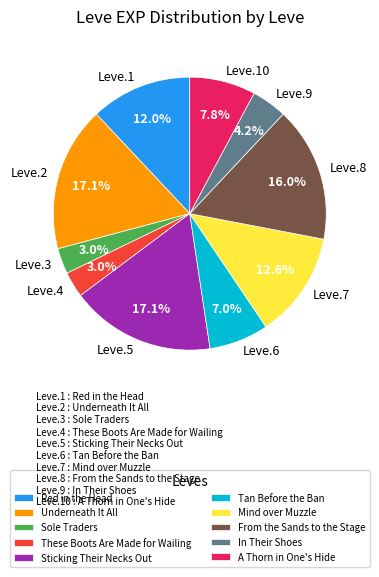

Do From the Sands to the Stage and Sticking Their Necks Out together represent more than half of the pie?

No